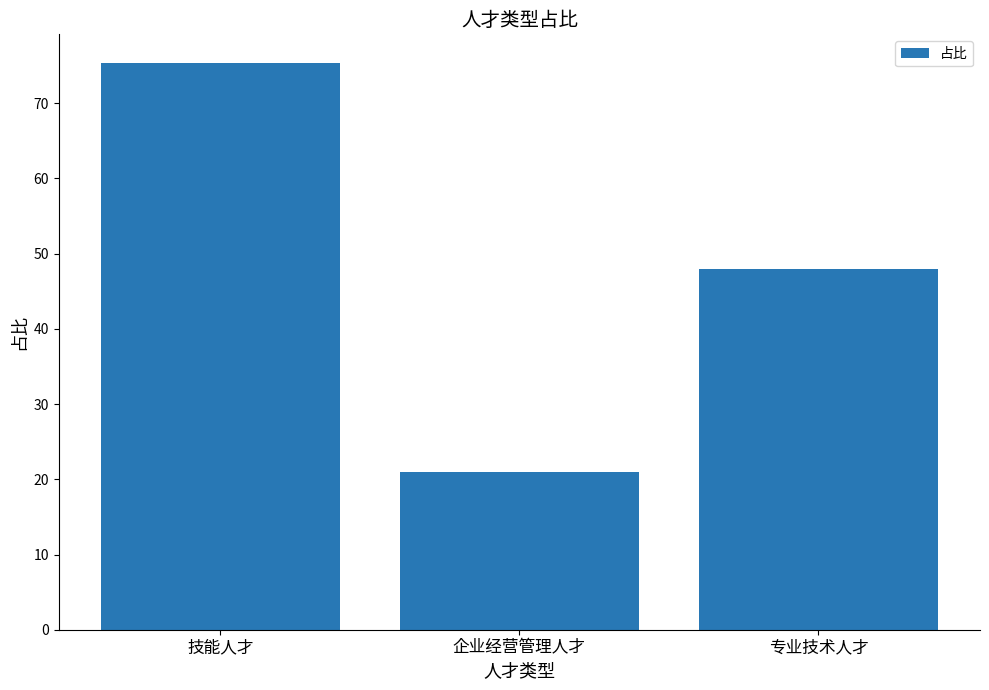

How many bars are there in total?

3